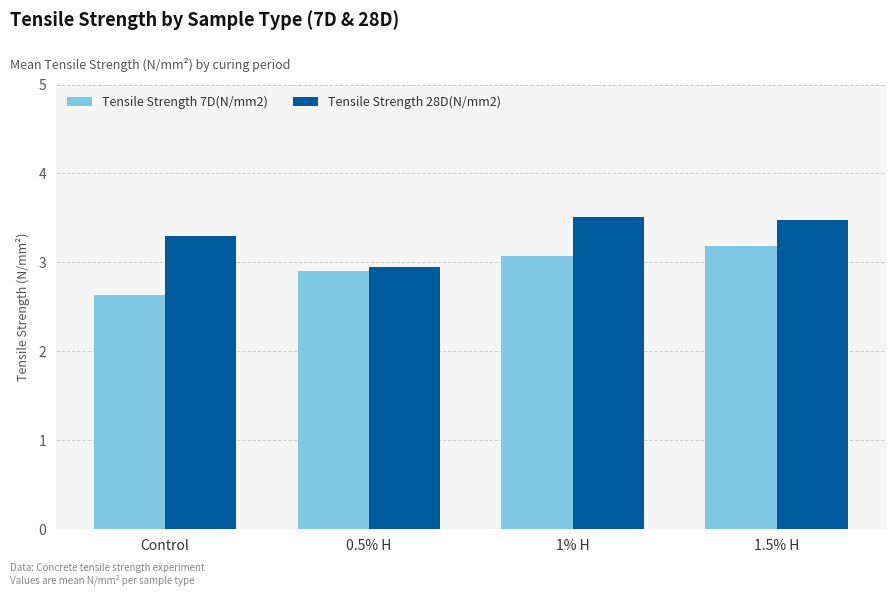

List the series in order of their overall mean, highest first.

Tensile Strength 28D(N/mm2), Tensile Strength 7D(N/mm2)